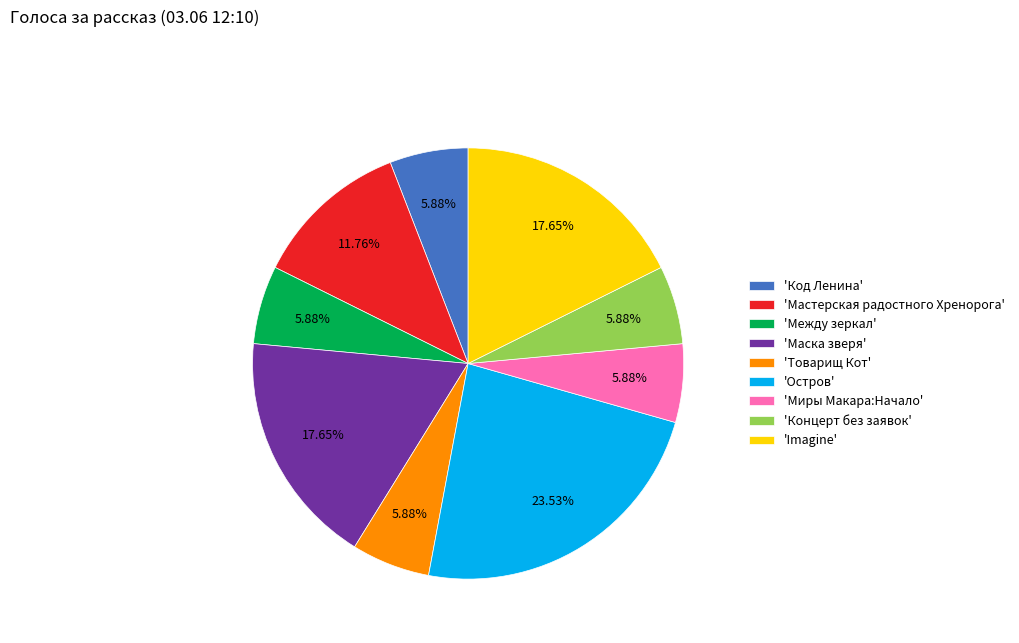

Approximately how many times larger is the value at 'Маска зверя' compared to 'Товарищ Кот'?

3.0